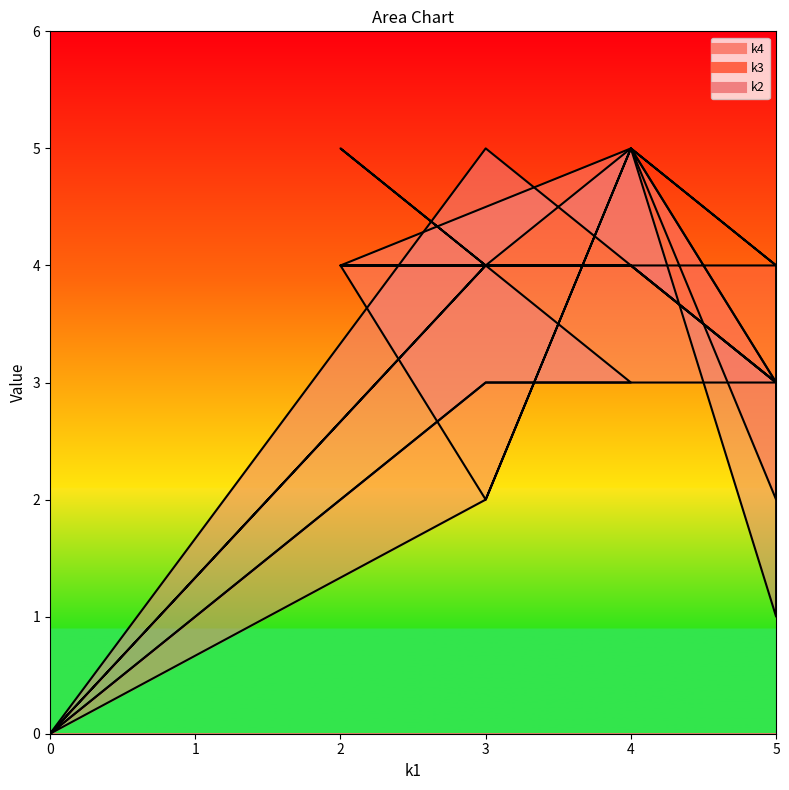

How many data points in k4 are less than 3?

4